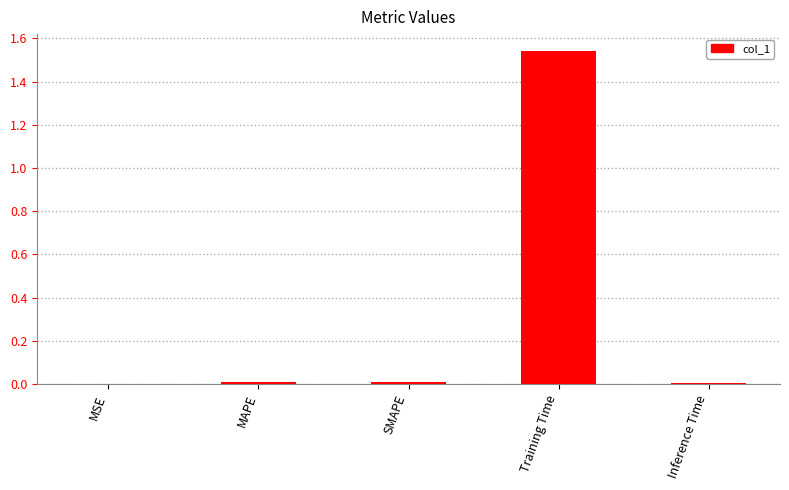

What is the sum of all values?

1.6